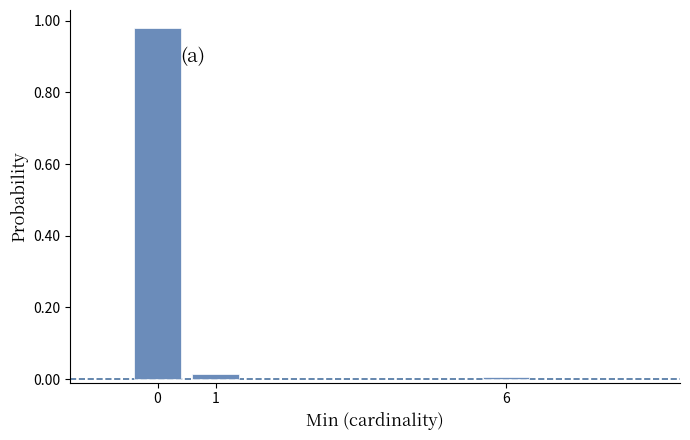

Is it true that the value at 1 is 0.0?

True